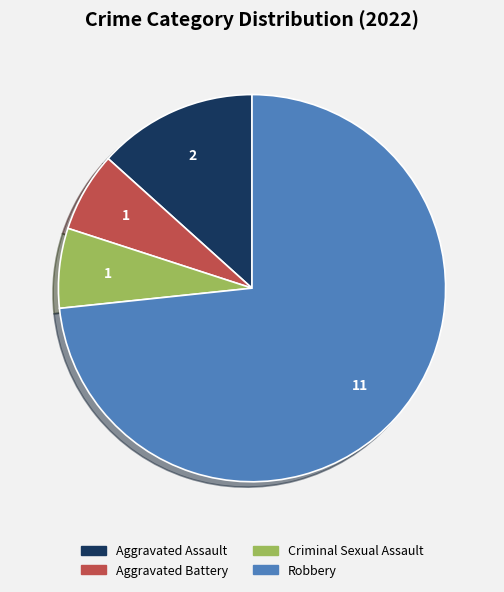

Is Aggravated Assault the majority of the pie?

No